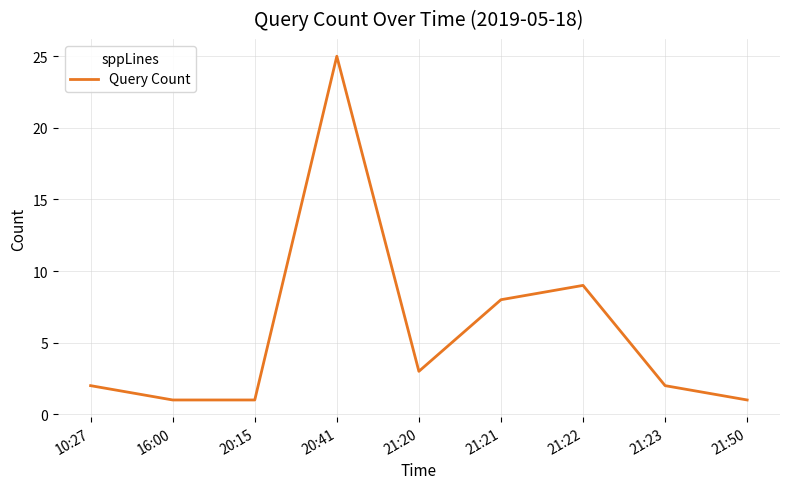

Reading right to left, extract all data points from this chart.

1	2	9	8	3	25	1	1	2